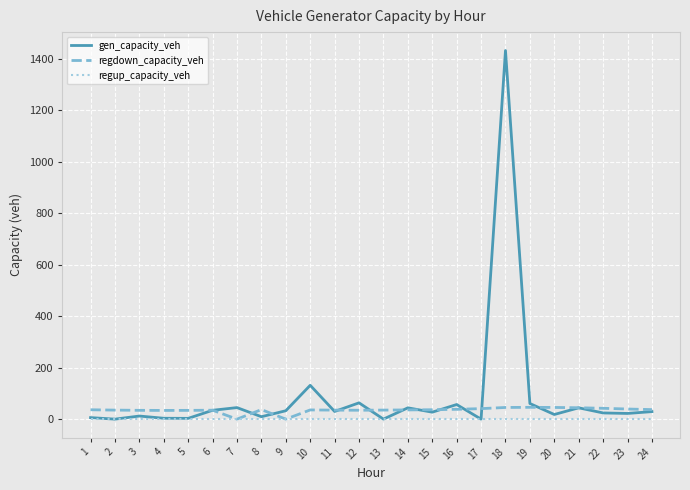

What is the maximum value for regdown_capacity_veh?

45.9